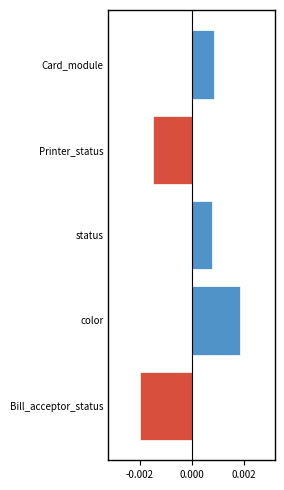

Between status and Printer_status, which is larger?

status